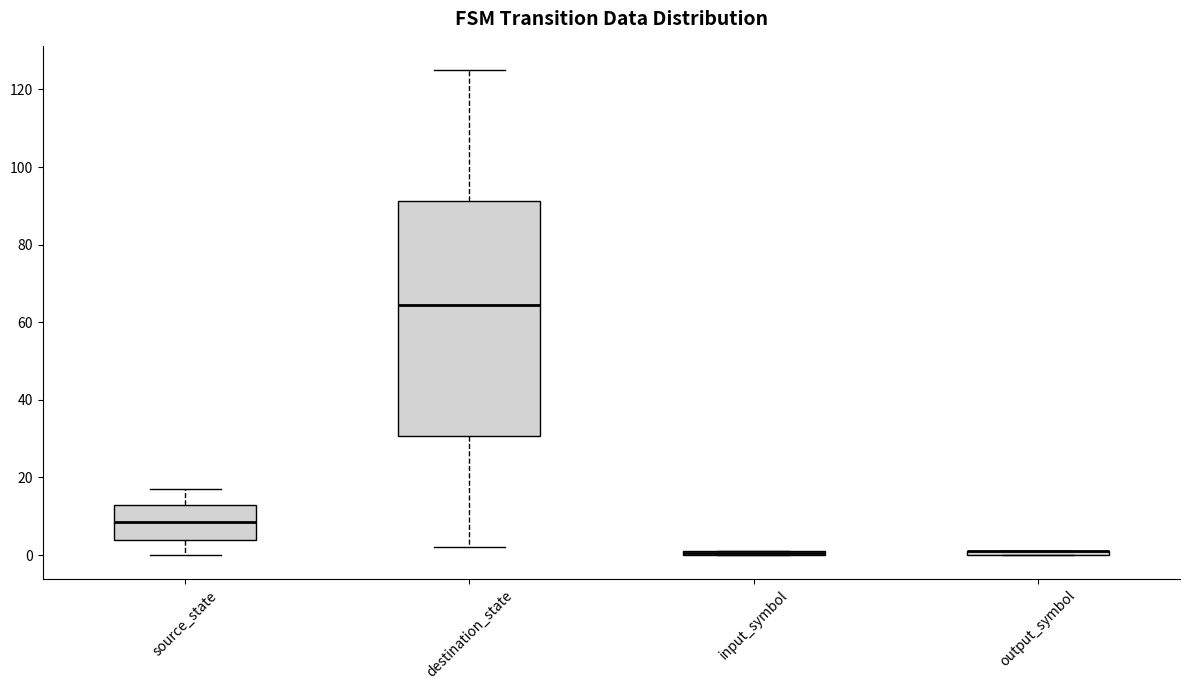

Comparing the boxes themselves (not the whiskers), which one is the tallest?

destination_state